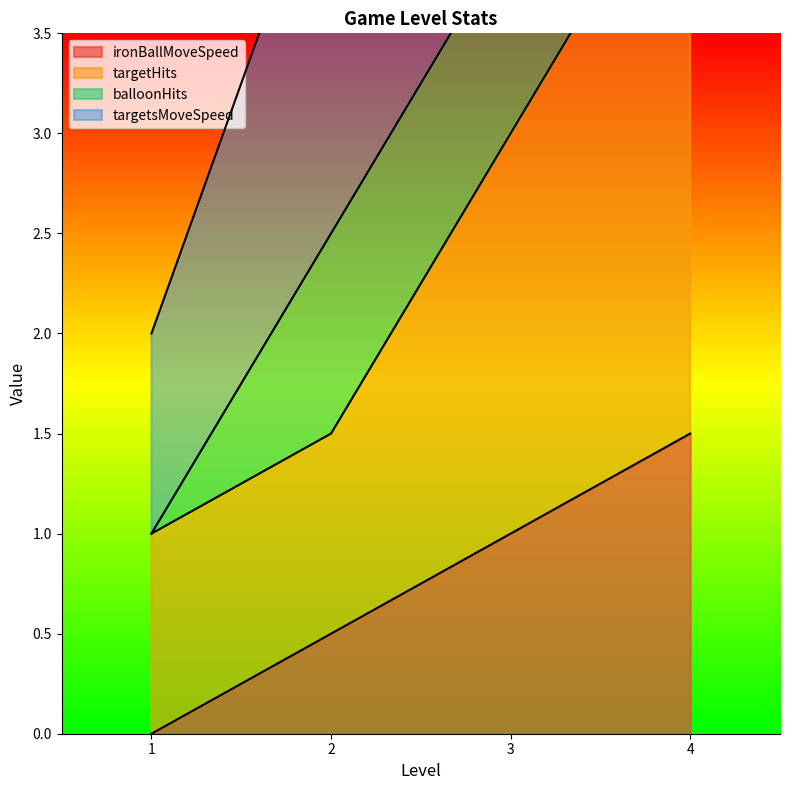

How many data points in ironBallMoveSpeed are less than 1?

2